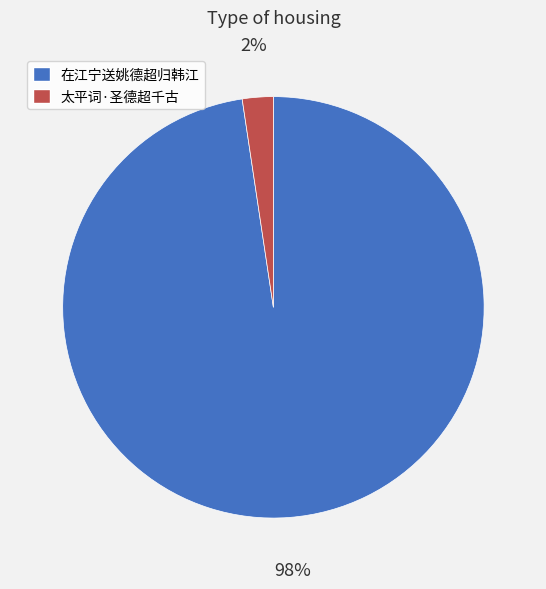

Count the number of slices in the pie.

2